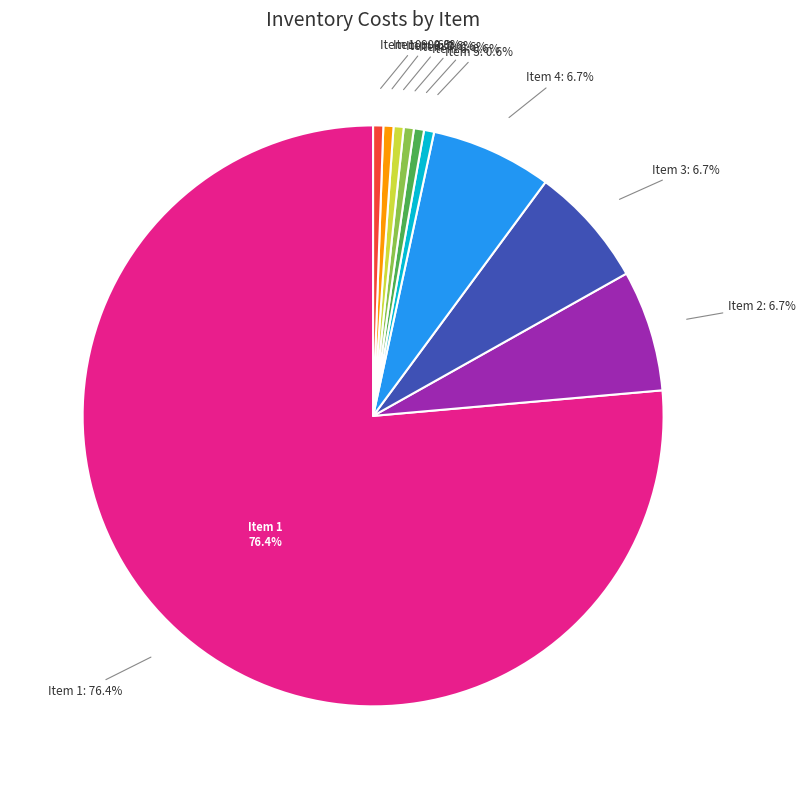

Count the number of slices in the pie.

10